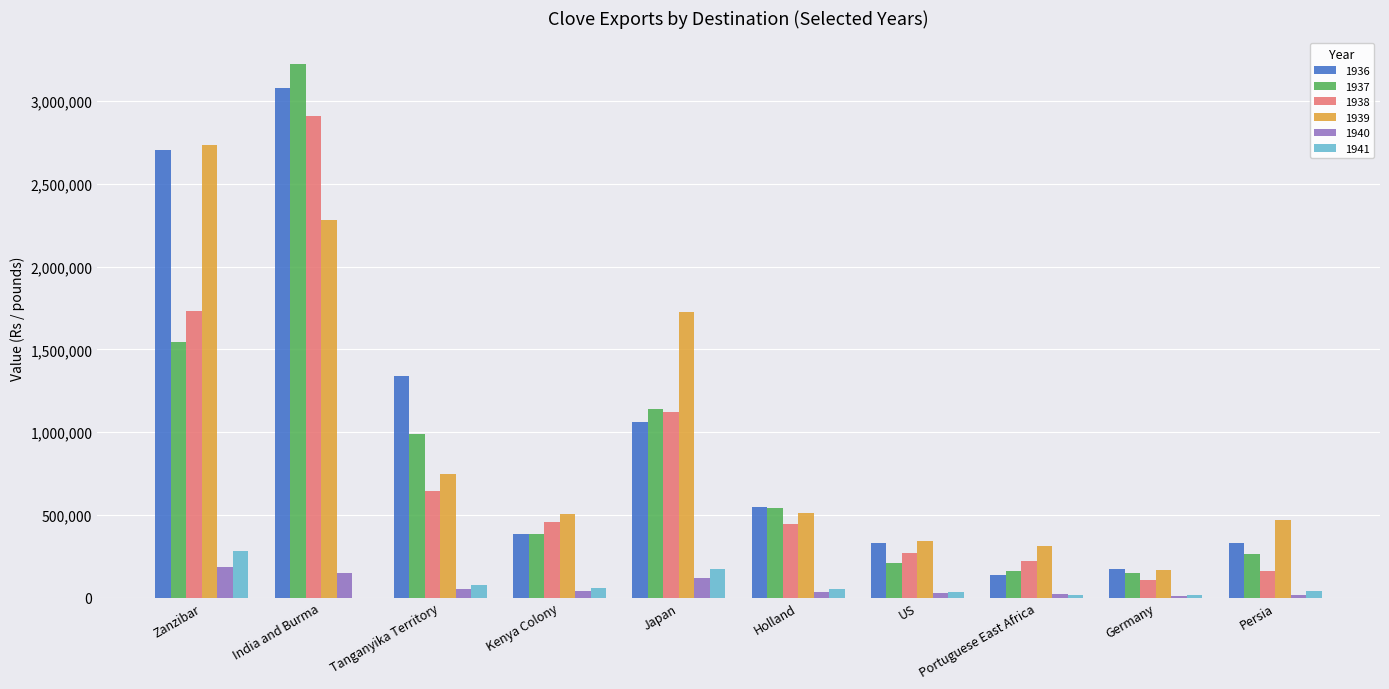

Where is 1938 nearest to the value 1506400?

Zanzibar